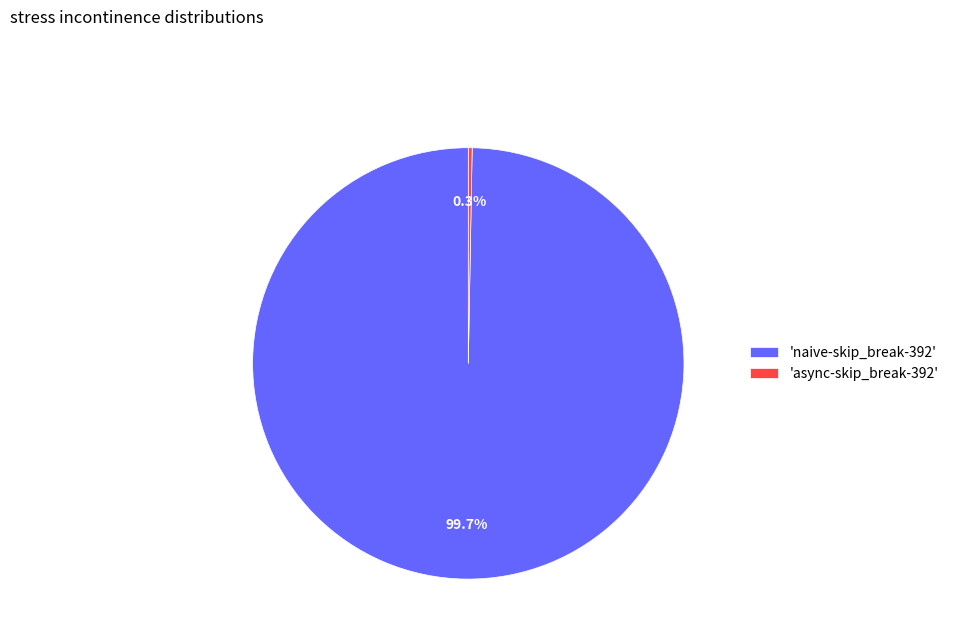

Count the number of slices in the pie.

2